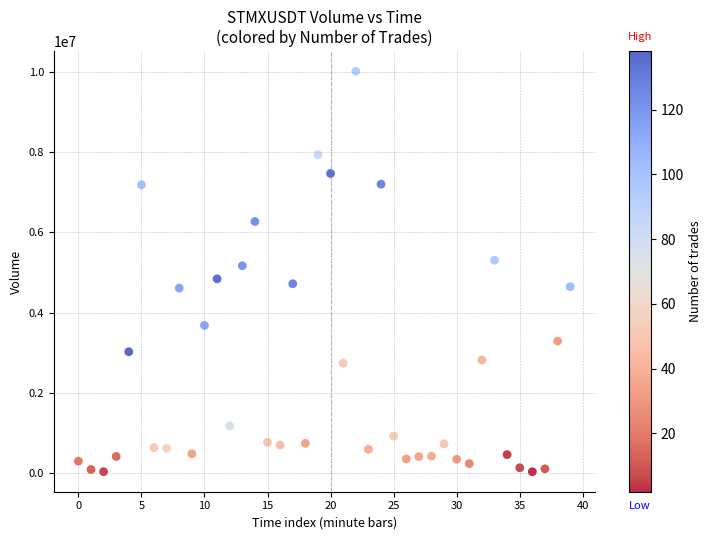

What is the range of Y values (max minus min)?

9993459